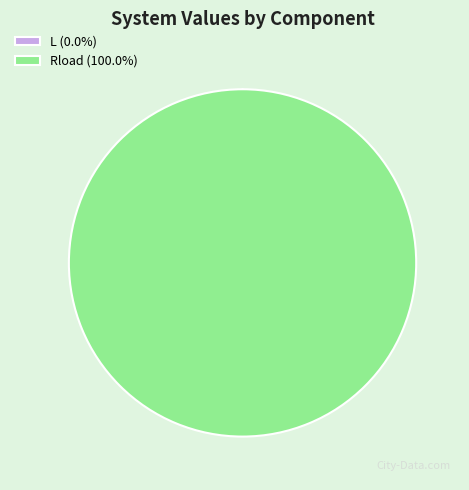

Does any single category account for the majority?

Yes